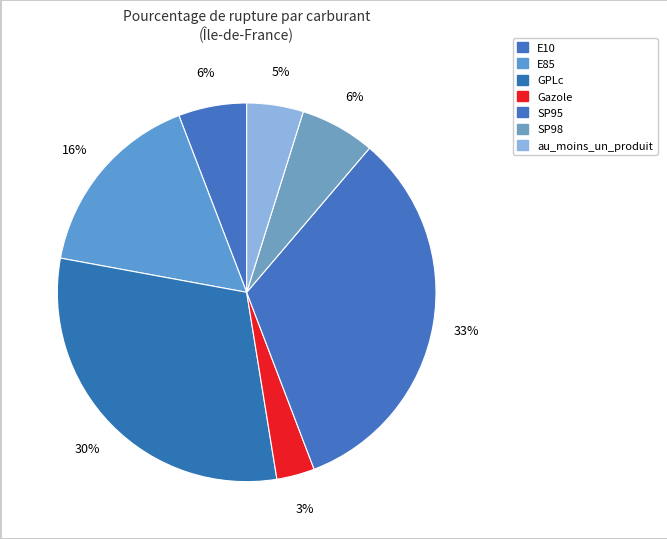

Between Gazole and E85, which is larger?

E85